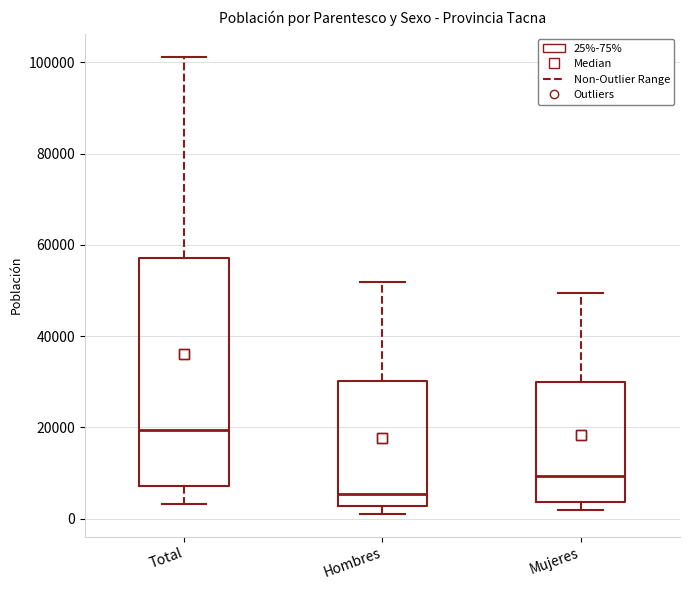

Reading left to right, transcribe this box plot: for each box, give where its median line is, the range the box spans, and where its two whiskers end, as read against the y-axis. The values are not printed on the chart, so give them approximately, as read against the axis.

Total: median 20000, box 8000 to 58000, whiskers 4000 to 102000
Hombres: median 6000, box 2000 to 30000, whiskers 2000 (just below the box's lower edge) to 52000
Mujeres: median 10000, box 4000 to 30000, whiskers 2000 to 50000